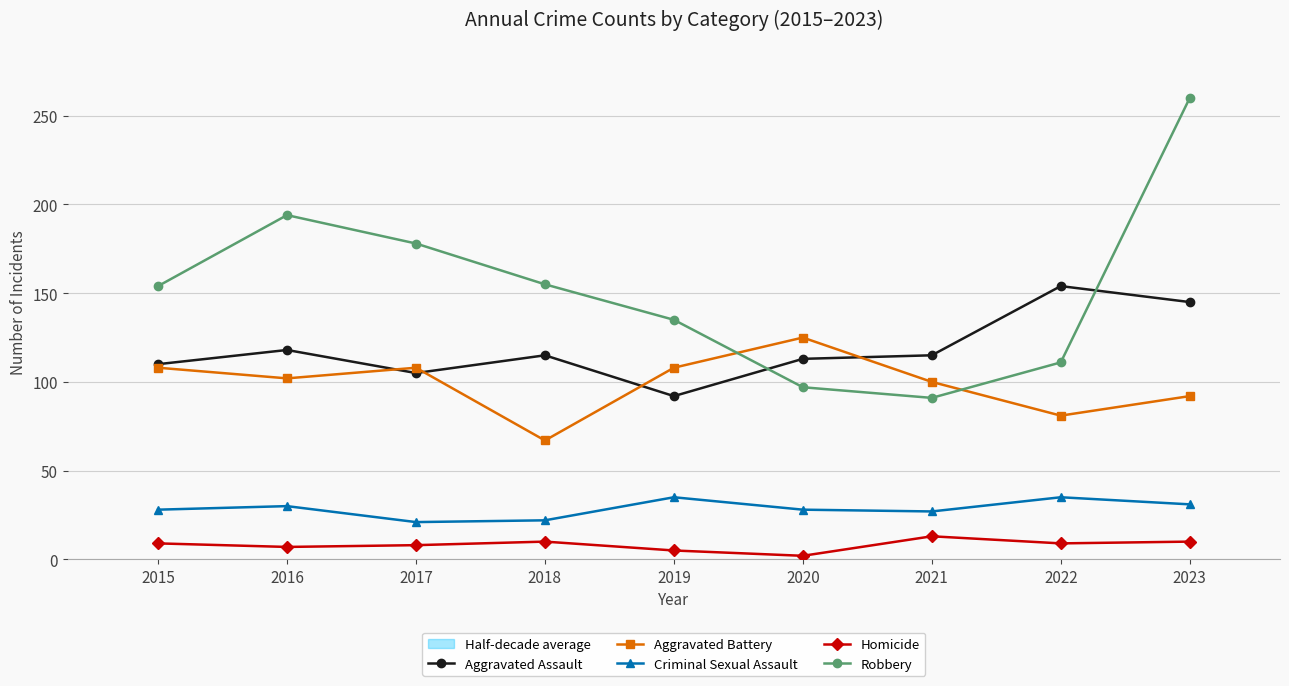

True or false: Homicide has more than 1 interior local peaks.

True